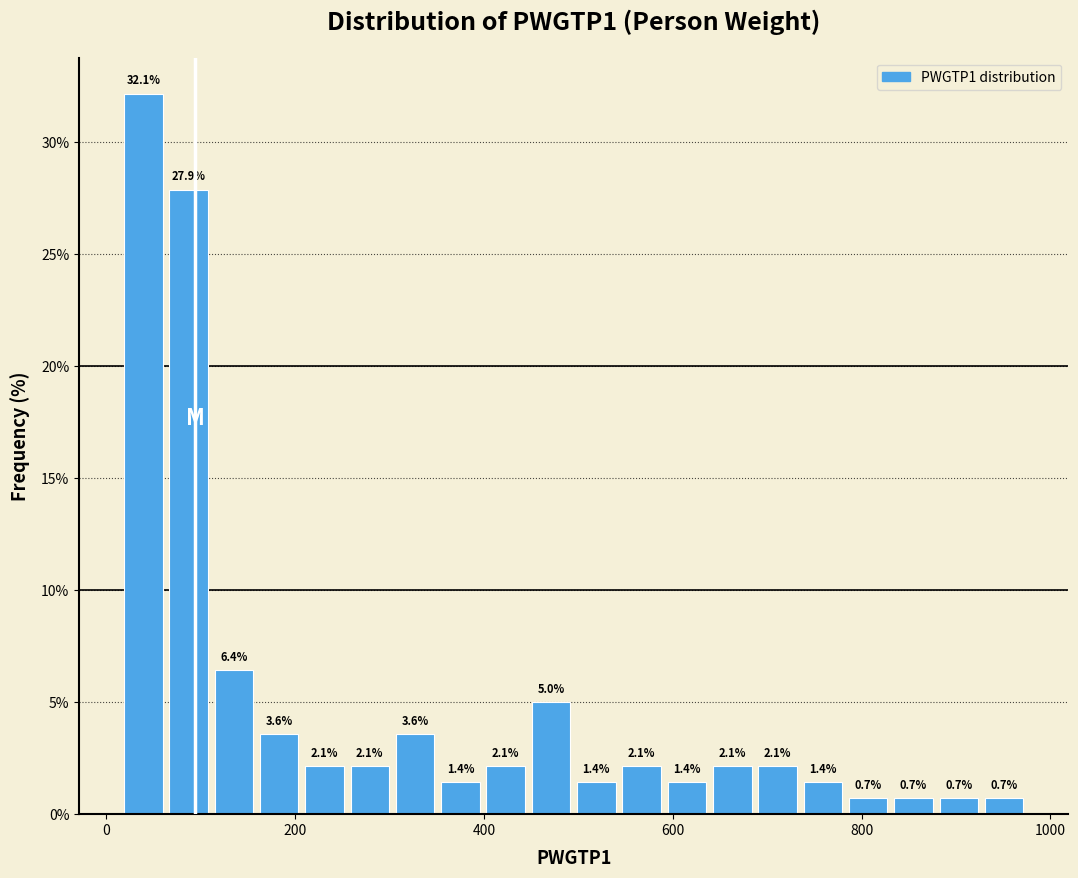

Read against the x-axis, roughly where is the centre of the tallest bar?

40